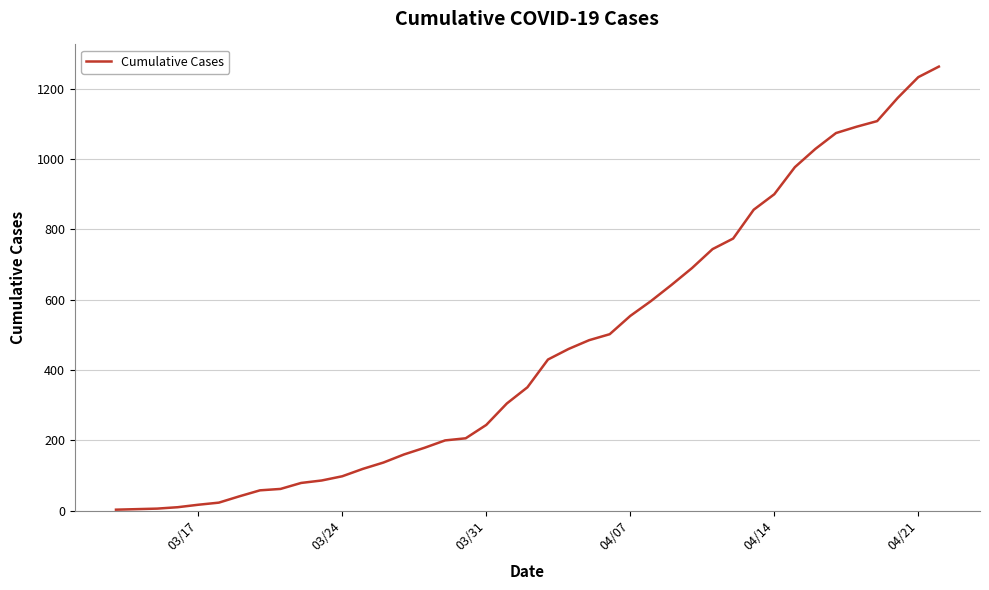

What is the greatest value displayed?

1263